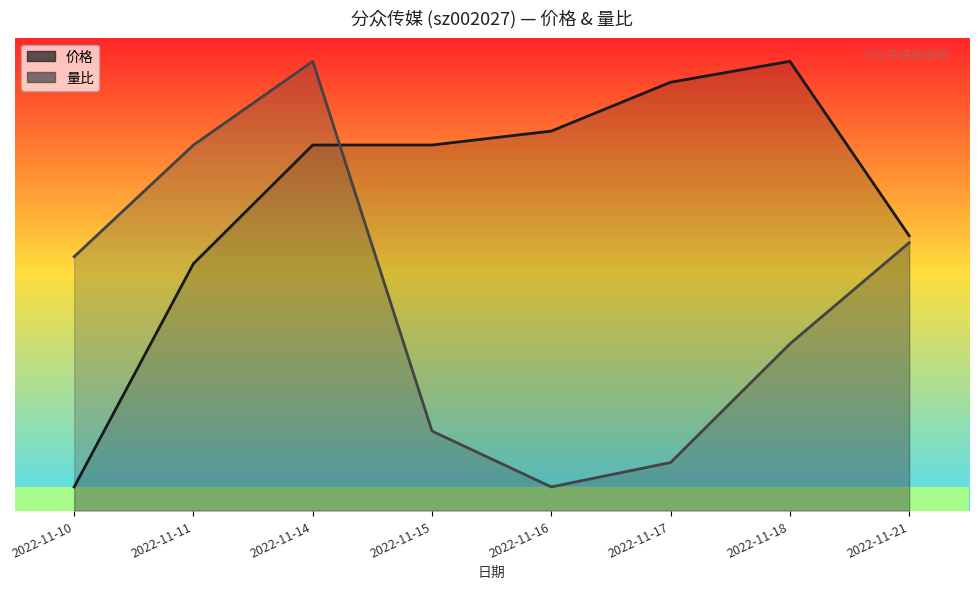

What value does the 量比 series have at 2022-11-10?

5.4